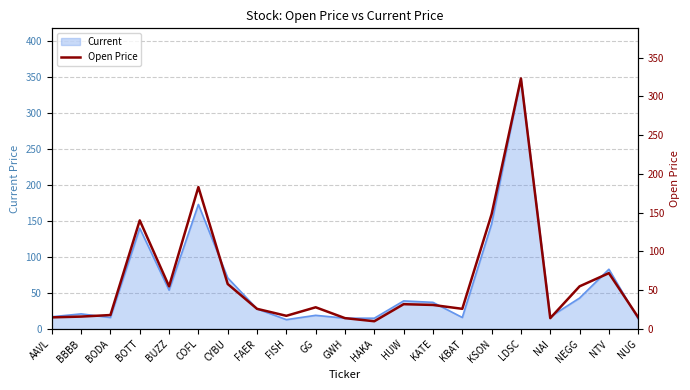

What is the change in value from BBBB to BOTT?

+124